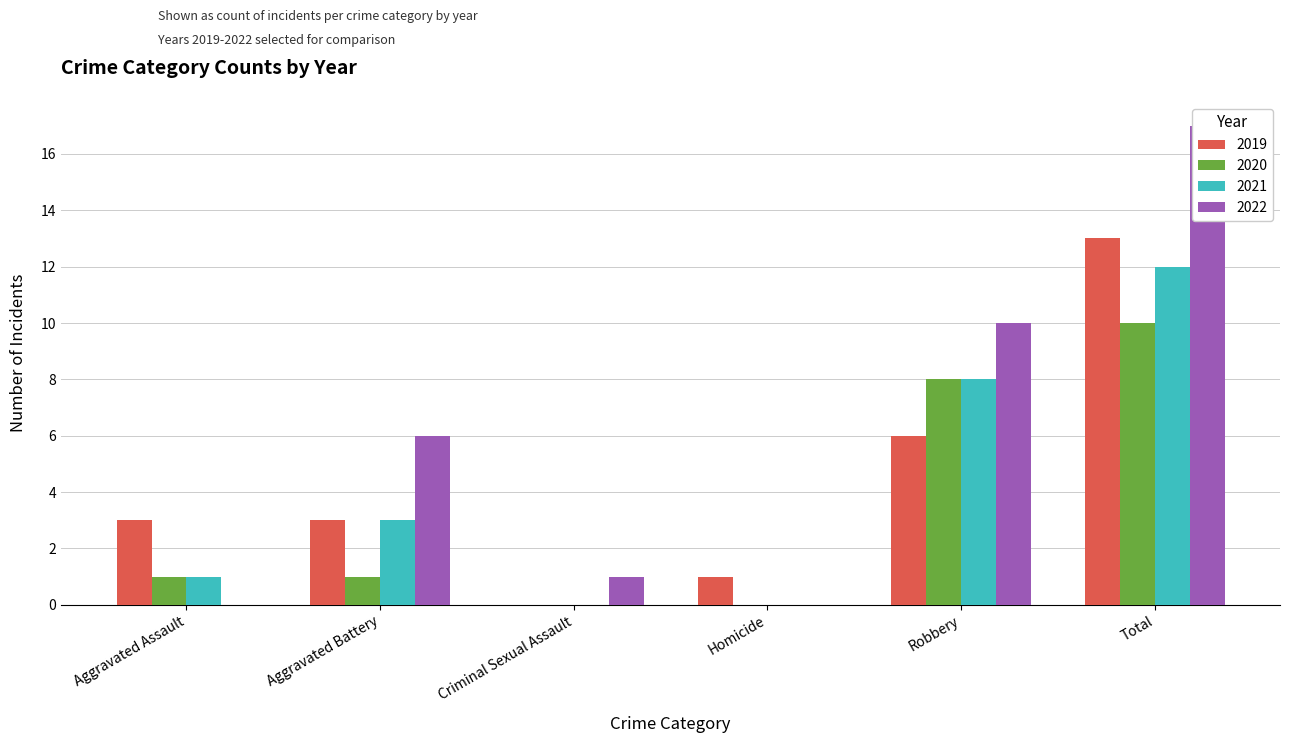

How many distinct data groups are displayed?

4